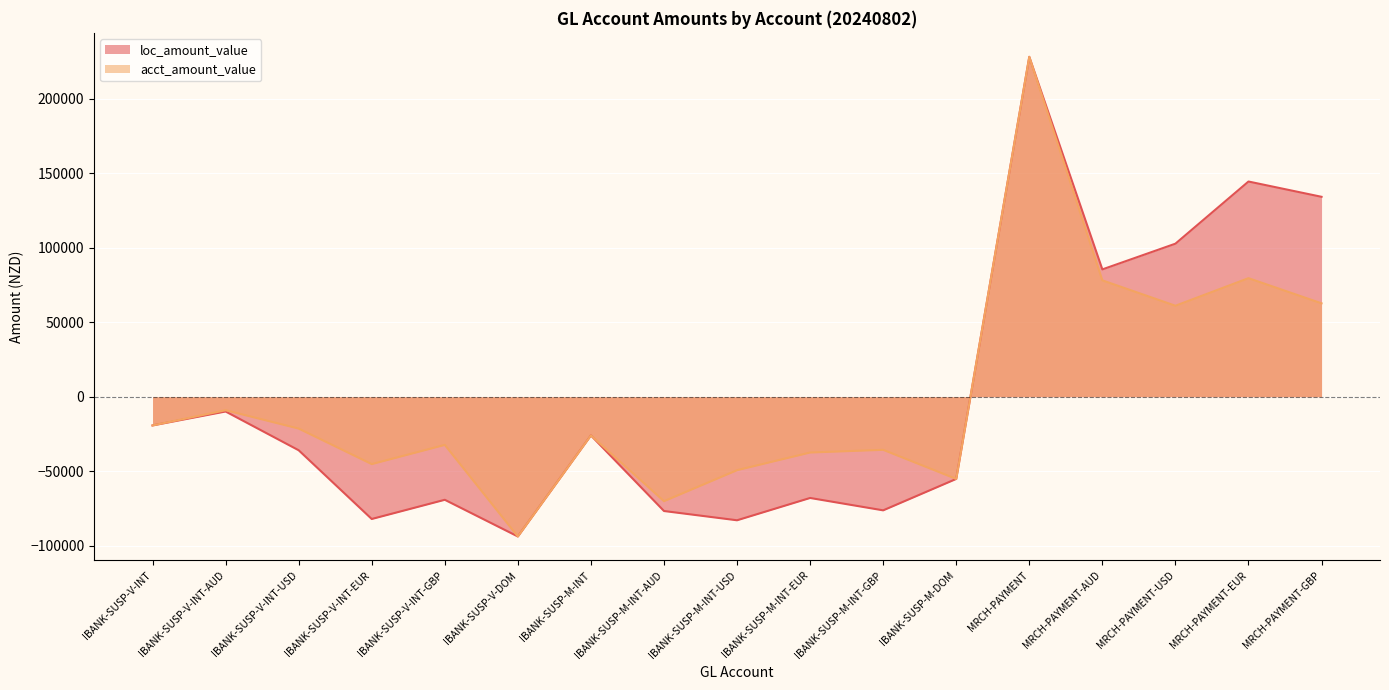

Reading left to right, list all the values displayed in this chart.

loc_amount_value: IBANK-SUSP-V-INT=-19253.7	IBANK-SUSP-V-INT-AUD=-9895.9	IBANK-SUSP-V-INT-USD=-35897.5	IBANK-SUSP-V-INT-EUR=-82006.4	IBANK-SUSP-V-INT-GBP=-69123.8	IBANK-SUSP-V-DOM=-93746.2	IBANK-SUSP-M-INT=-25954.6	IBANK-SUSP-M-INT-AUD=-76653.5	IBANK-SUSP-M-INT-USD=-82867.7	IBANK-SUSP-M-INT-EUR=-67901.1	IBANK-SUSP-M-INT-GBP=-76204.9	IBANK-SUSP-M-DOM=-55132.0	MRCH-PAYMENT=228021.9	MRCH-PAYMENT-AUD=85429.4	MRCH-PAYMENT-USD=102685.2	MRCH-PAYMENT-EUR=144380.7	MRCH-PAYMENT-GBP=134120.1
acct_amount_value: IBANK-SUSP-V-INT=-19253.7	IBANK-SUSP-V-INT-AUD=-9044.4	IBANK-SUSP-V-INT-USD=-21339.3	IBANK-SUSP-V-INT-EUR=-45177.3	IBANK-SUSP-V-INT-GBP=-32294.6	IBANK-SUSP-V-DOM=-93746.2	IBANK-SUSP-M-INT=-25954.6	IBANK-SUSP-M-INT-AUD=-70057.5	IBANK-SUSP-M-INT-USD=-49260.7	IBANK-SUSP-M-INT-EUR=-37406.7	IBANK-SUSP-M-INT-GBP=-35602.9	IBANK-SUSP-M-DOM=-55132.0	MRCH-PAYMENT=228021.9	MRCH-PAYMENT-AUD=78078.2	MRCH-PAYMENT-USD=61041.2	MRCH-PAYMENT-EUR=79539.3	MRCH-PAYMENT-GBP=62660.9